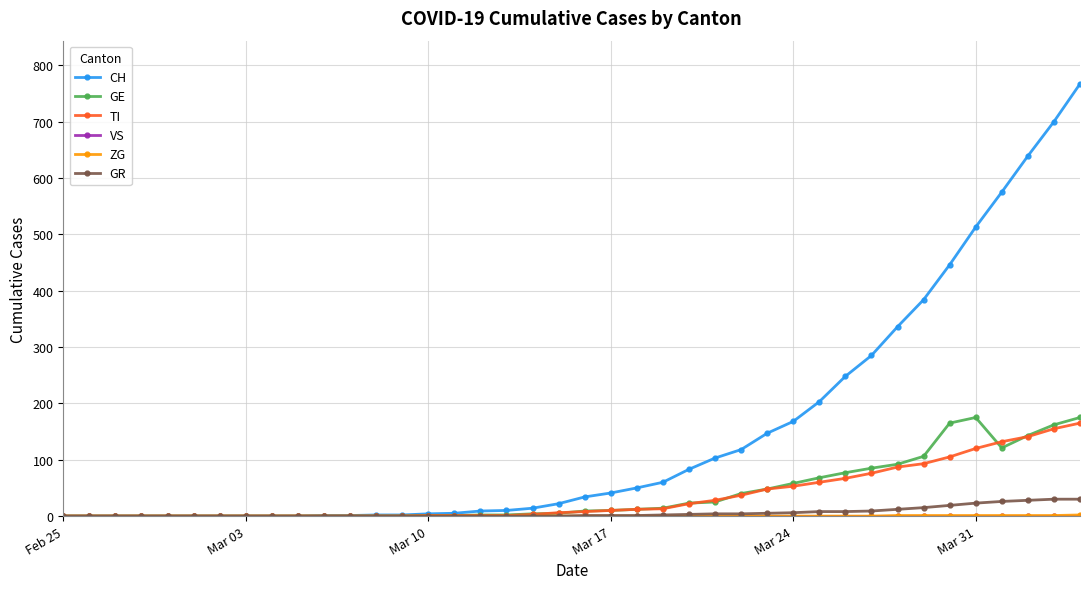

How many distinct data groups are displayed?

6